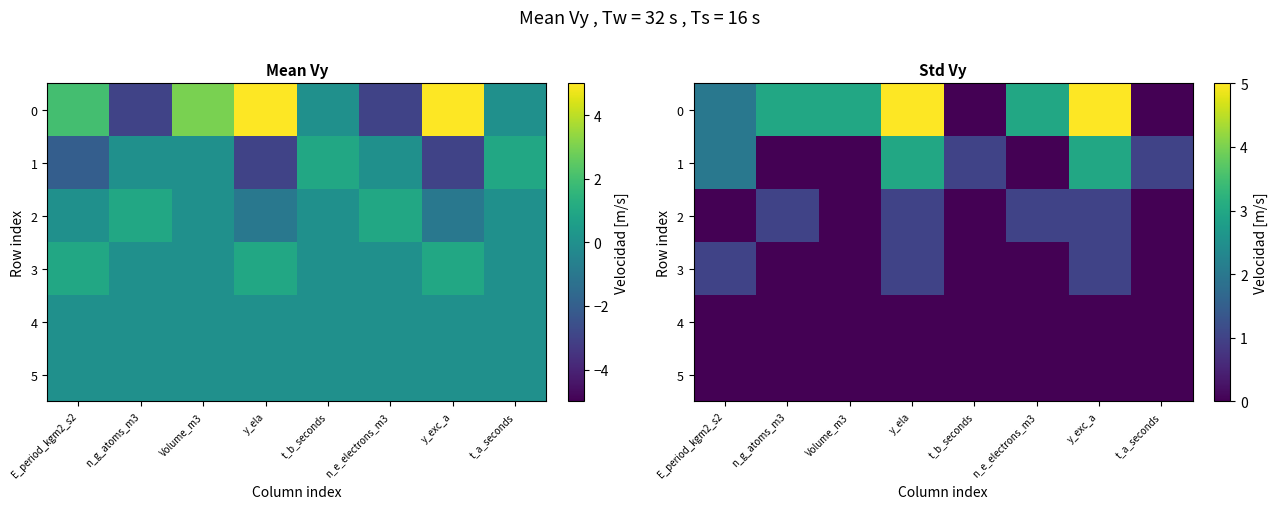

True or false: 2 has a value of 0 at t_b_seconds.

True